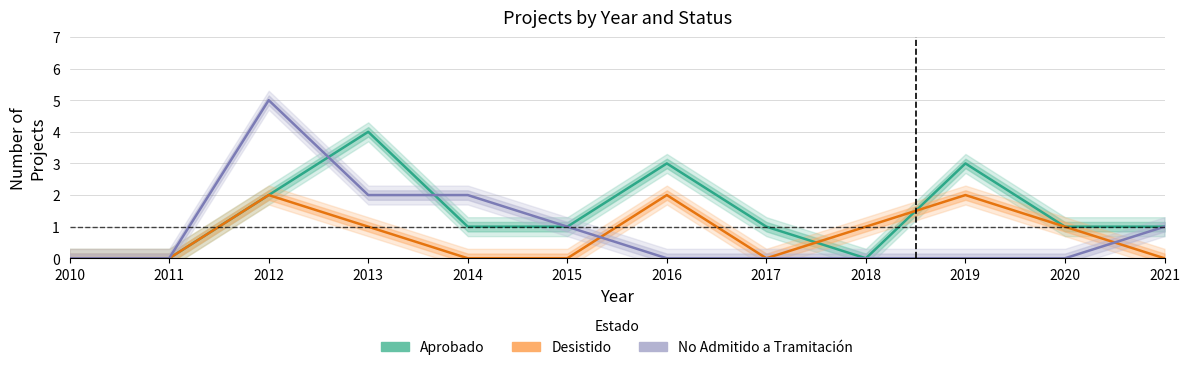

How many data points does each series have?

12